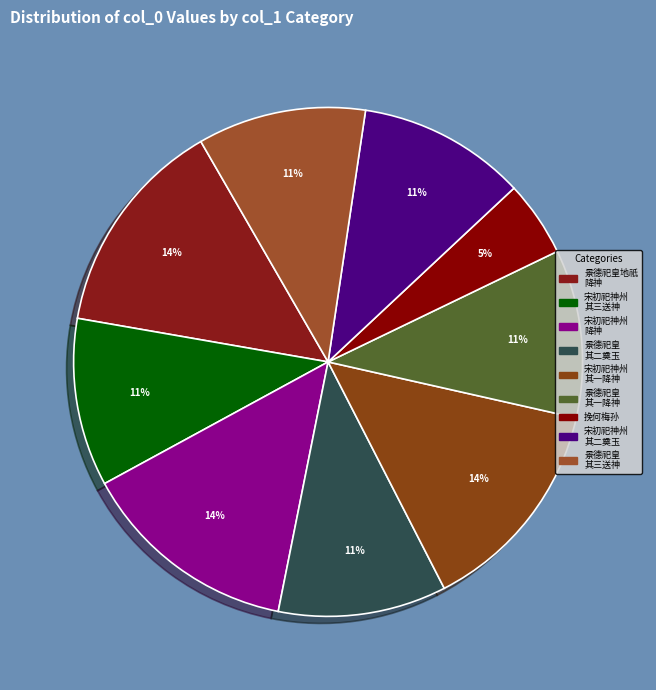

To the nearest percent, what is the average slice percentage?

11%